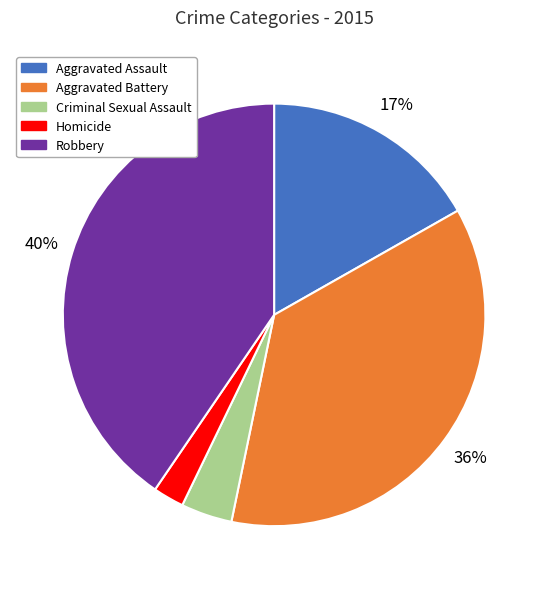

Between Criminal Sexual Assault and Aggravated Assault, which is larger?

Aggravated Assault